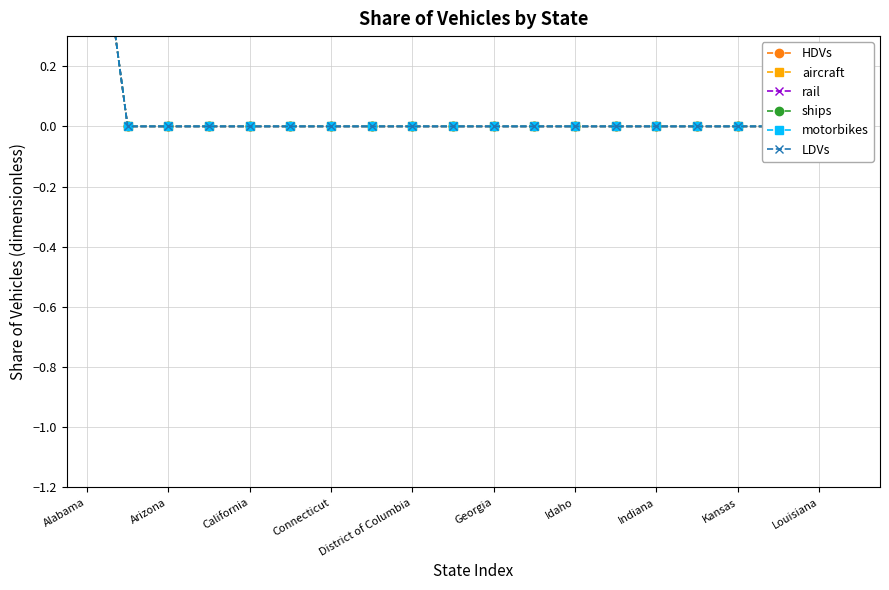

Is the value of aircraft at Arizona greater than the value of rail at 10?

No